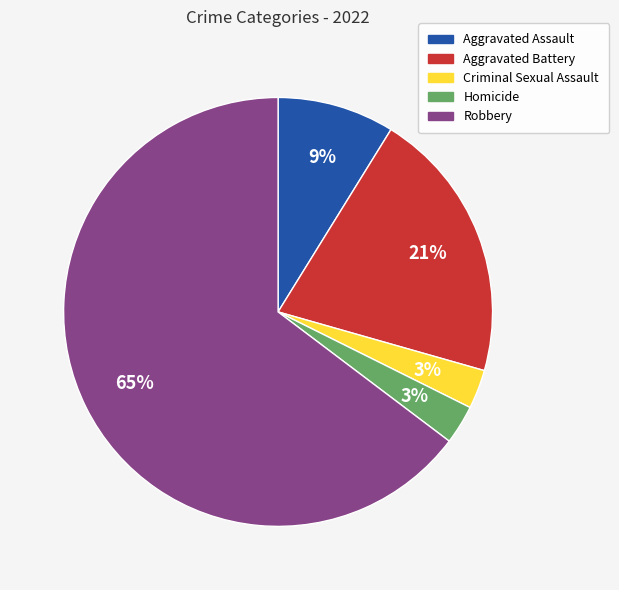

To the nearest percent, what is the average slice percentage?

20%